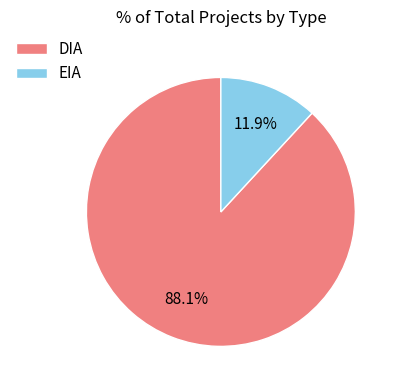

Does DIA represent more than half of the total?

Yes